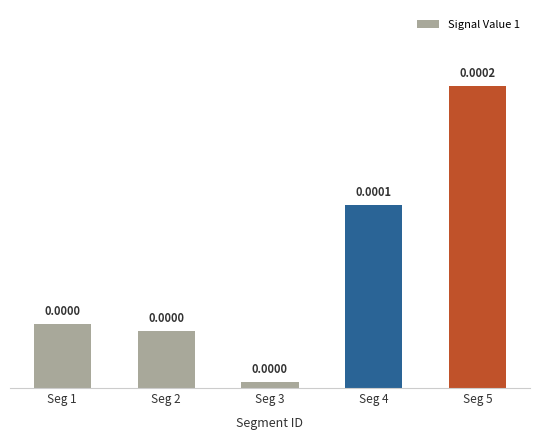

Between Seg 1 and Seg 5, which is larger?

Seg 5